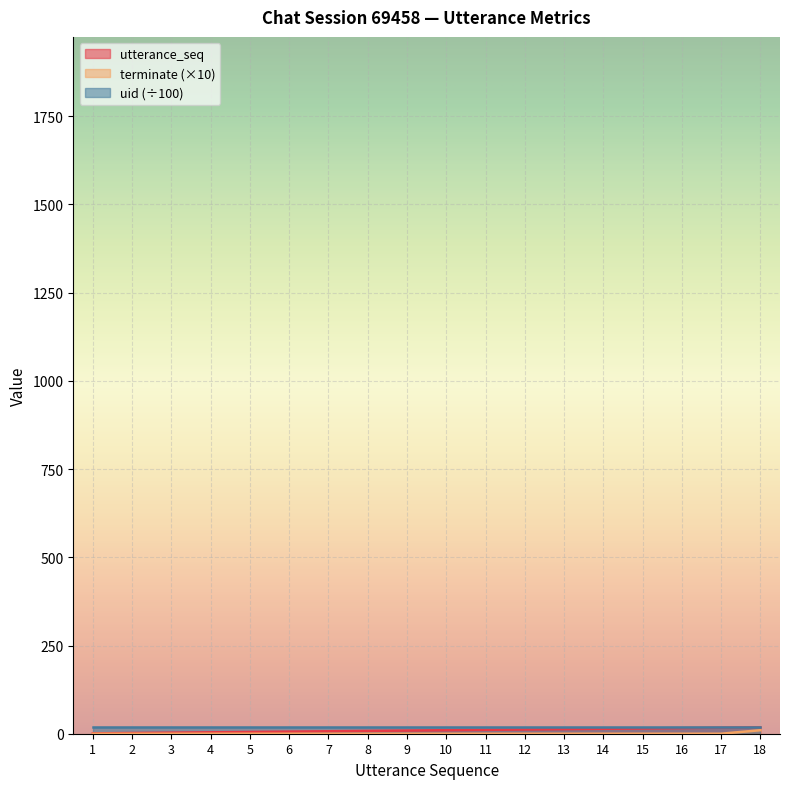

How many categories are shown in the chart?

18